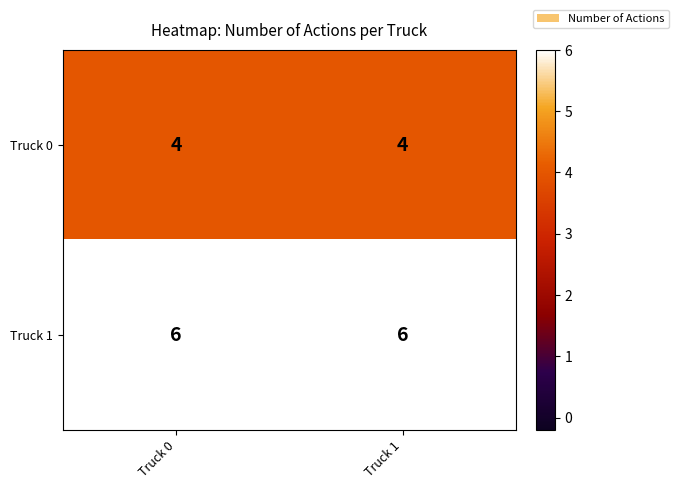

What is the minimum value shown in the chart?

4